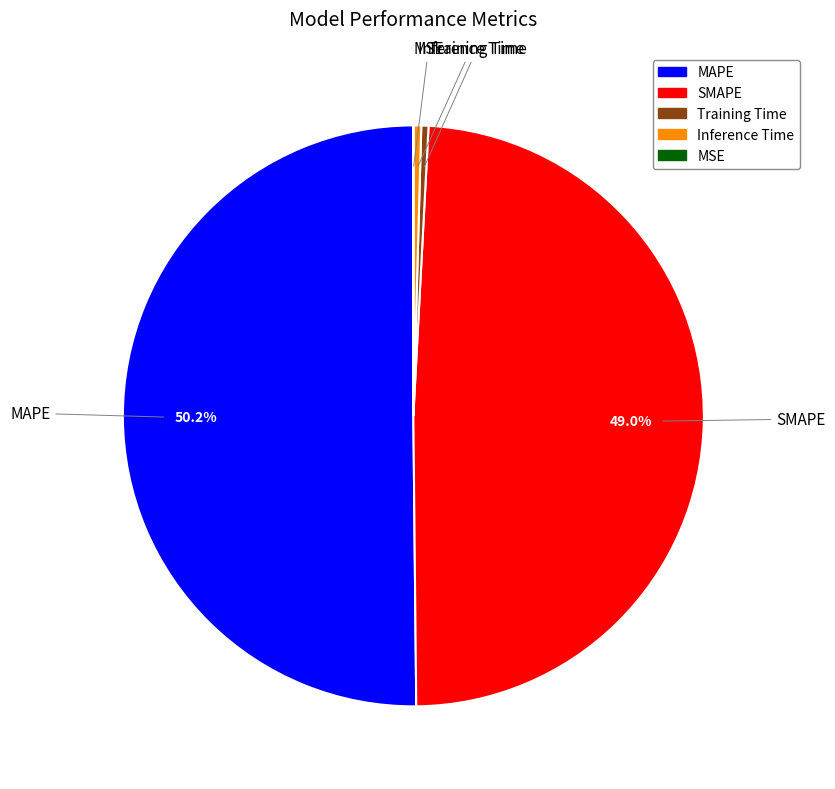

Which slice is the largest?

MAPE